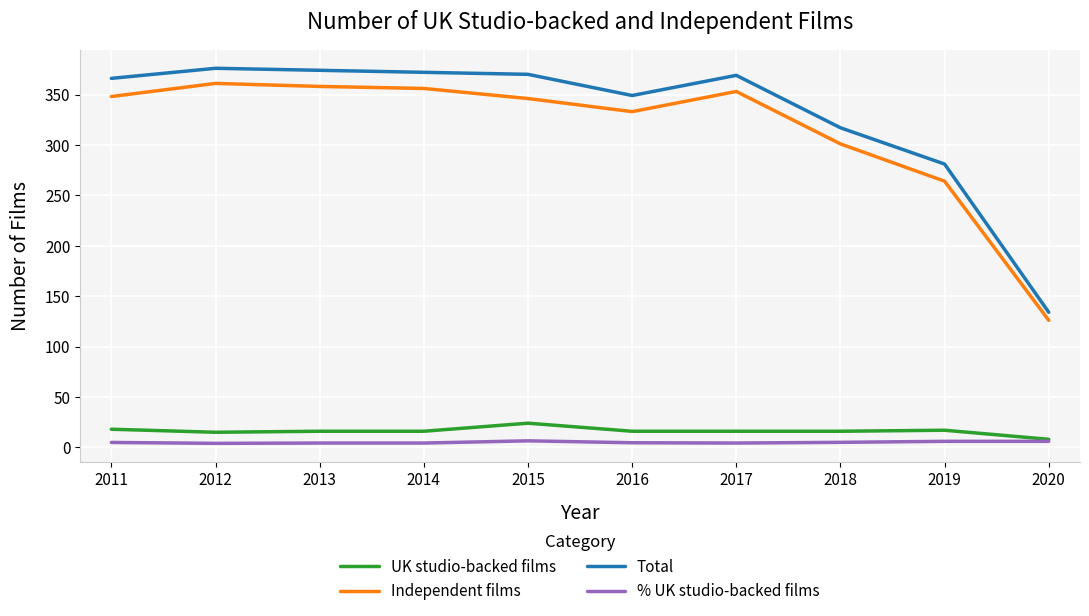

At how many categories does at least one series exceed 213?

9